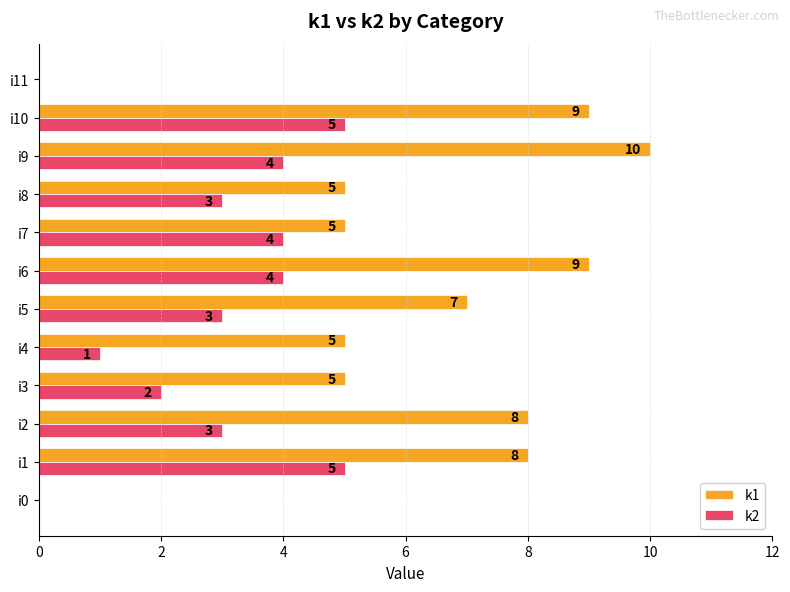

What are all the series names shown in the legend?

k1, k2